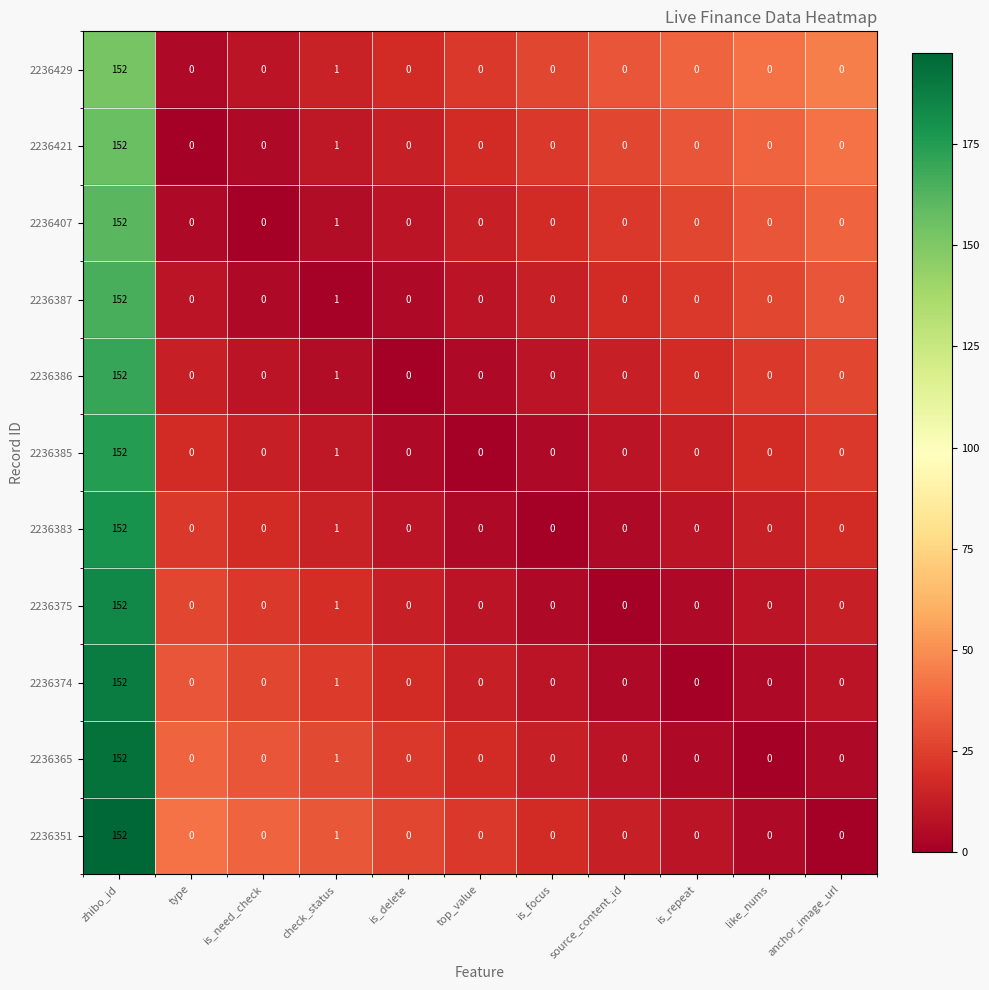

What is the total value across all series at is_focus?

0